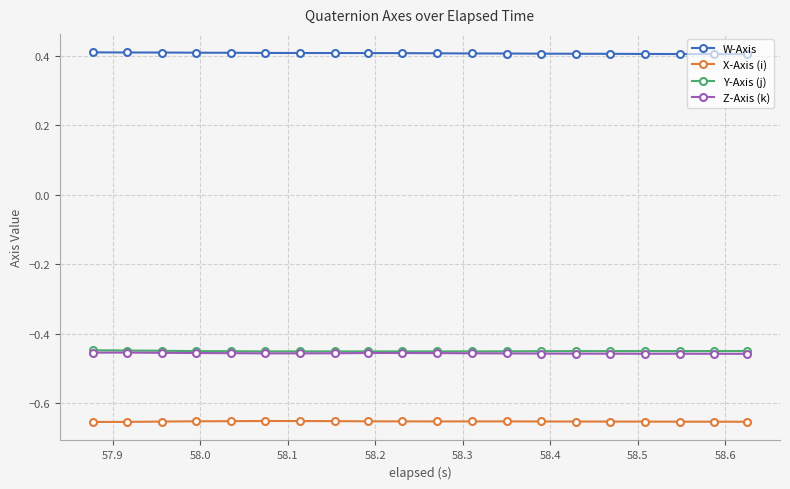

Which series has the largest total across all categories?

W-Axis